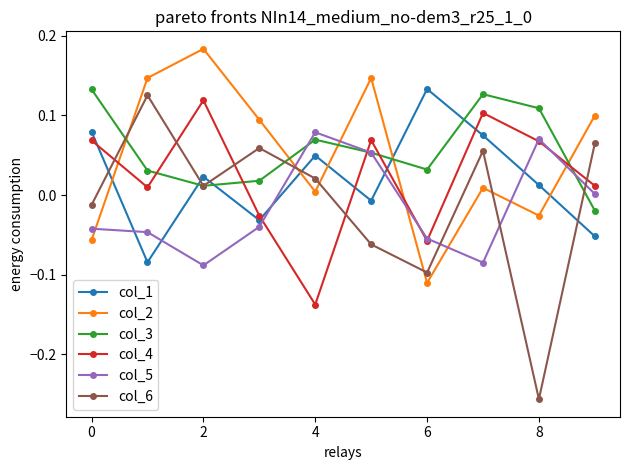

How many times do col_6 and col_5 cross each other?

4